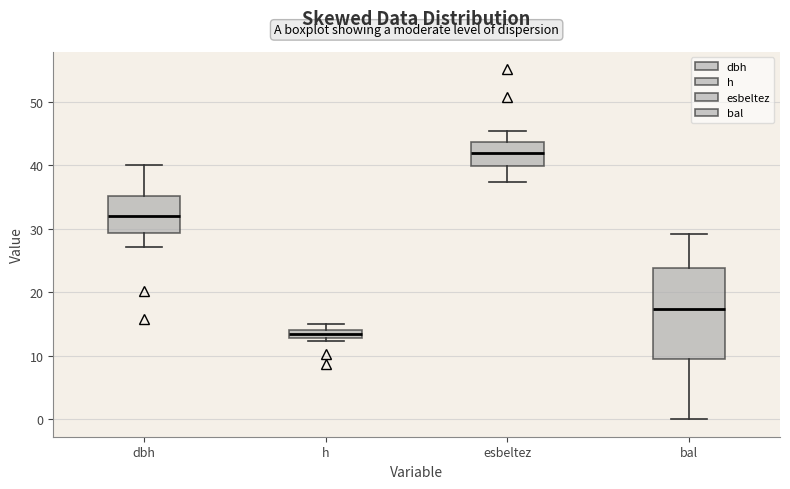

Where is the upper edge of the box for bal on the y-axis? The values are not printed on the chart, so give them approximately, as read against the axis.

24